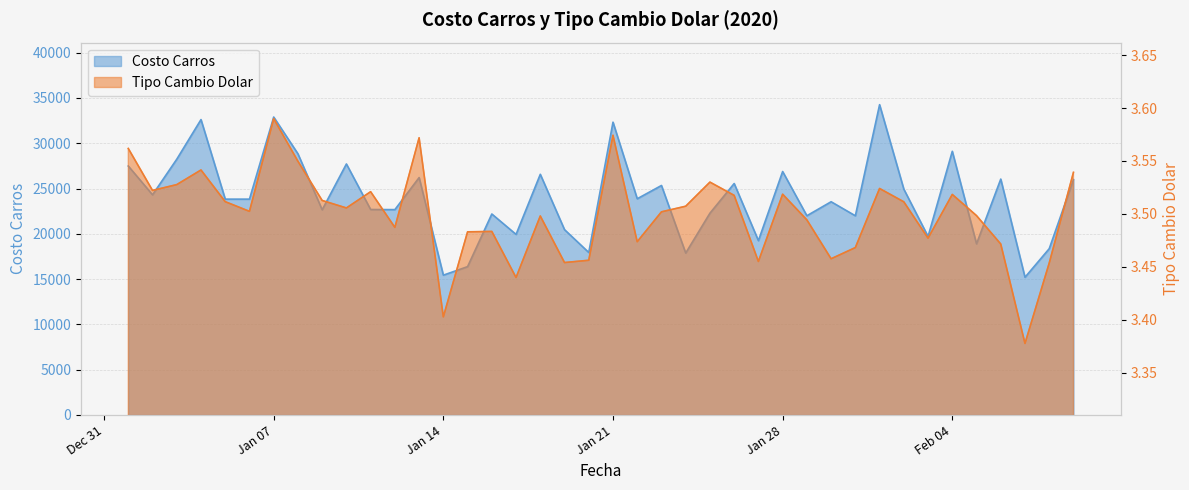

Rank the series by their average value, from highest to lowest.

Costo Carros, Tipo Cambio Dolar